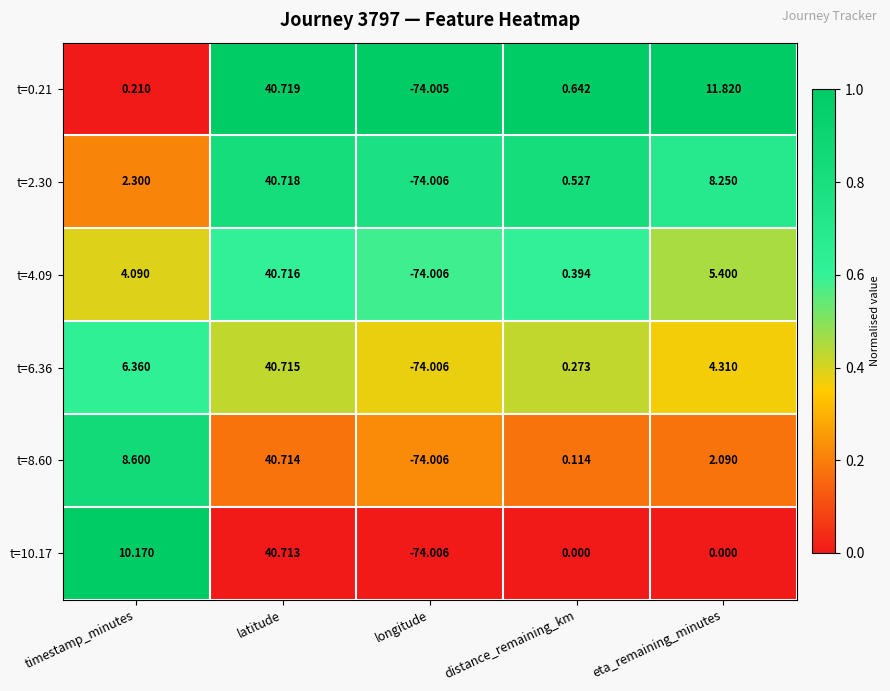

Which label corresponds to the smallest value in the chart?

longitude